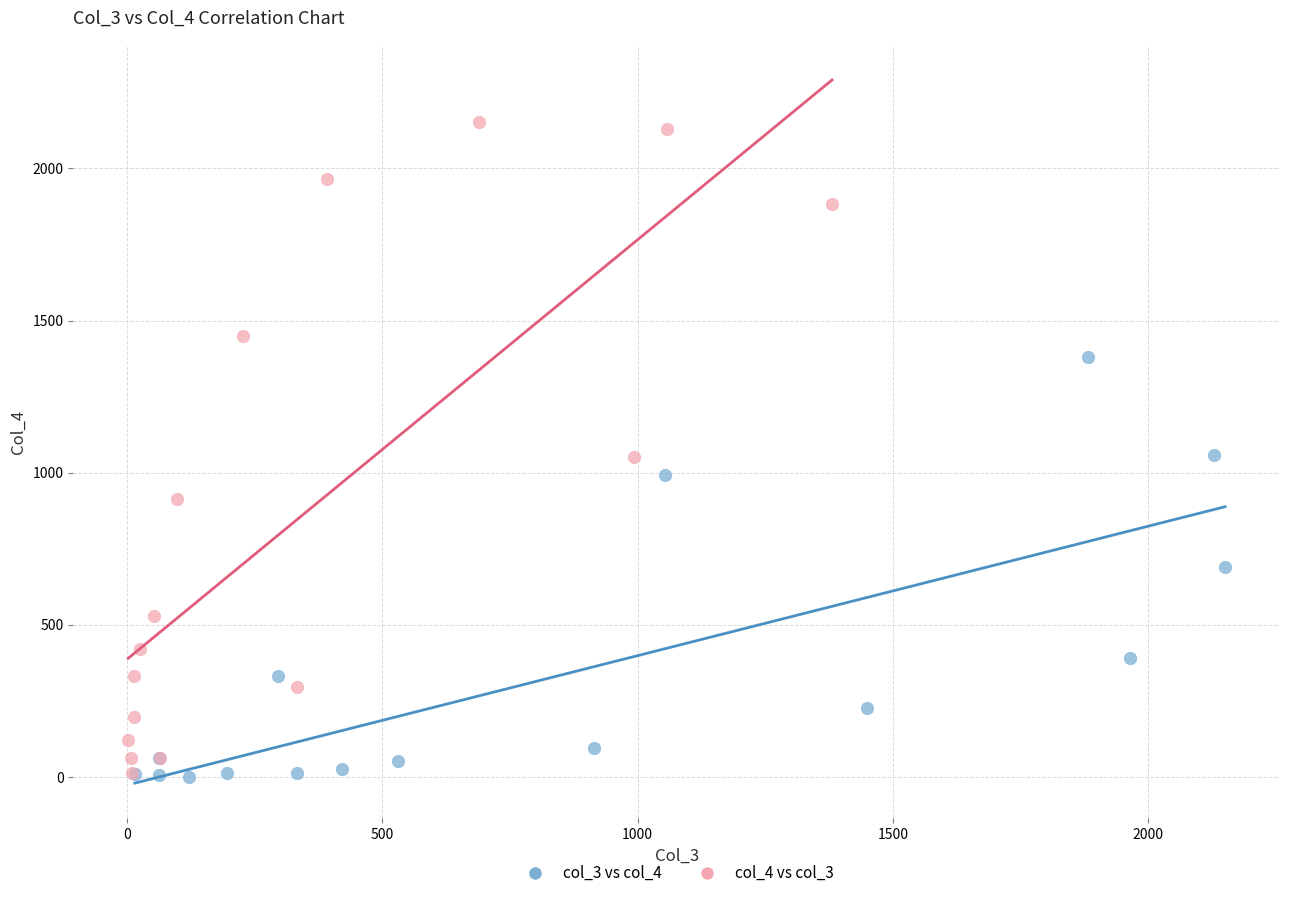

Which series contains the highest Y value?

col_4 vs col_3